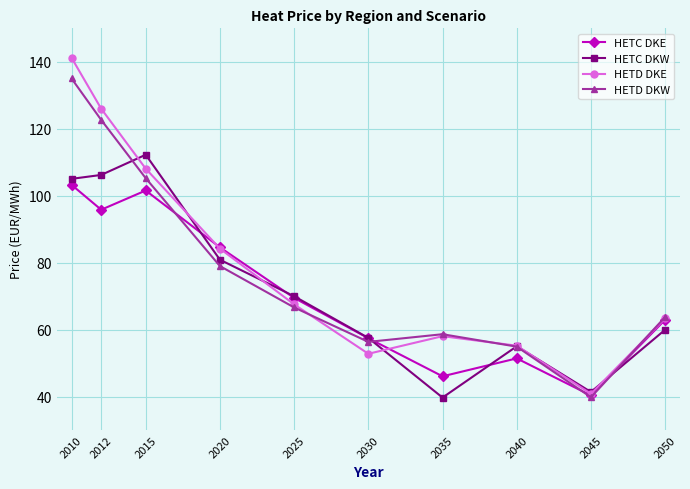

At which label is HETD DKW closest to 87?

2020